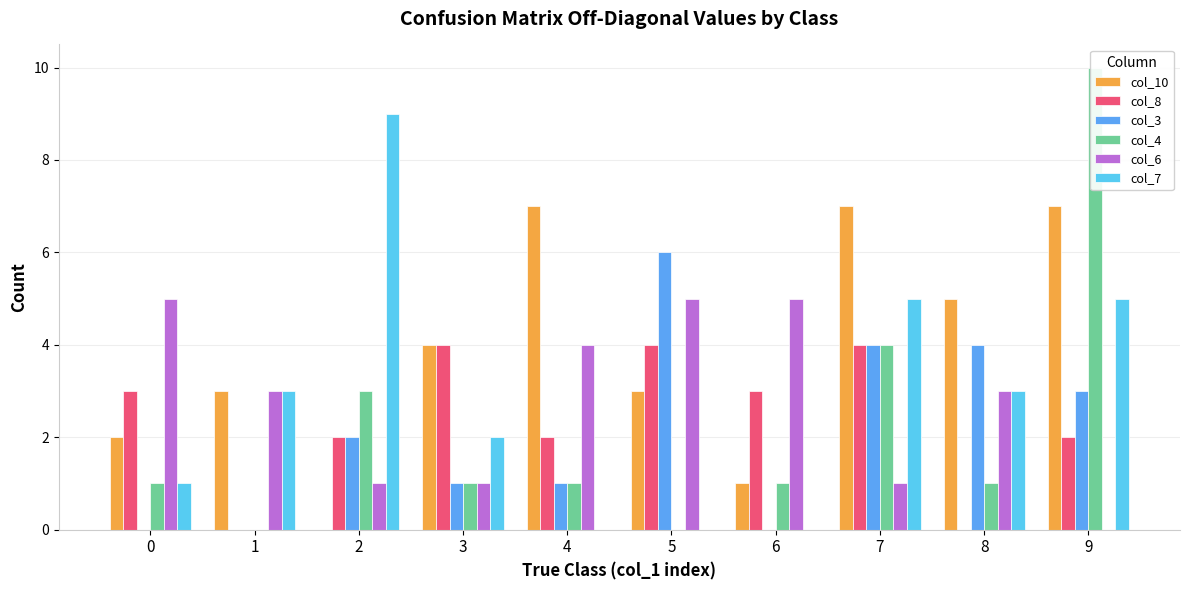

At how many categories does at least one series exceed 4?

8